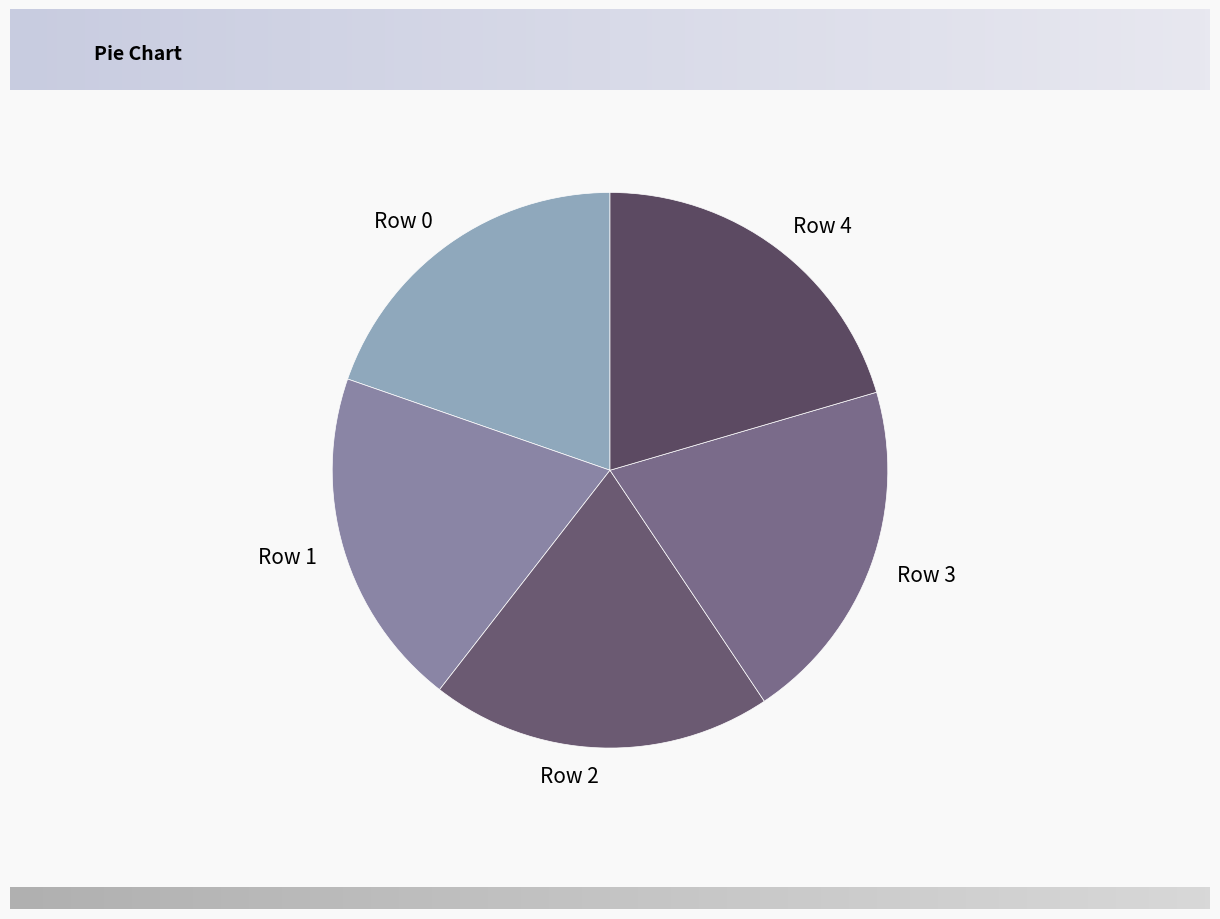

Is there any slice that represents more than half of the pie?

No